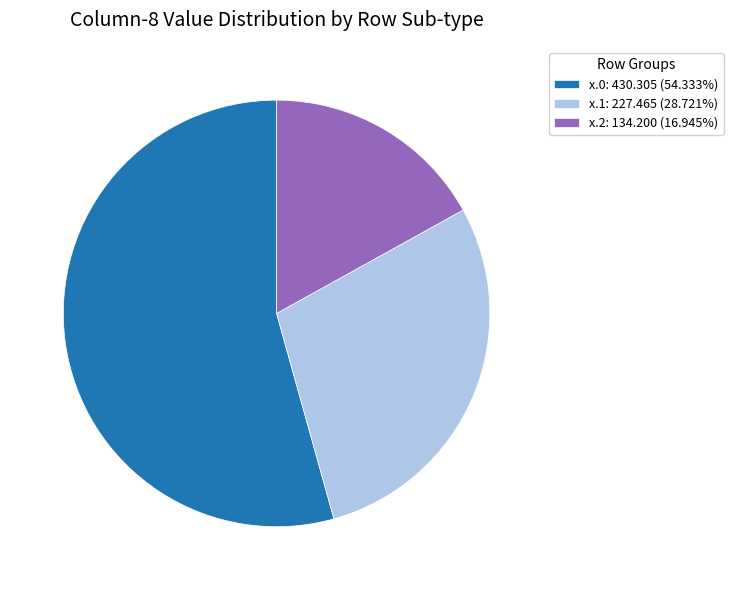

Does any single category account for the majority?

Yes